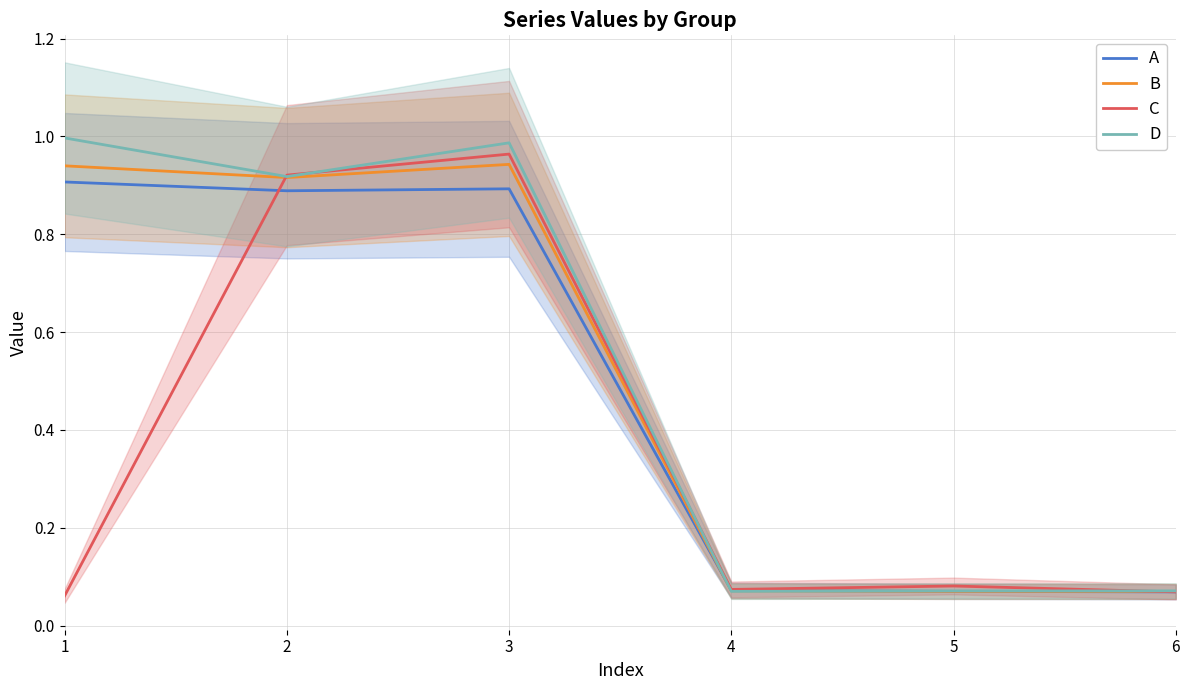

The C series shows 0.1 at 1. True or false?

True